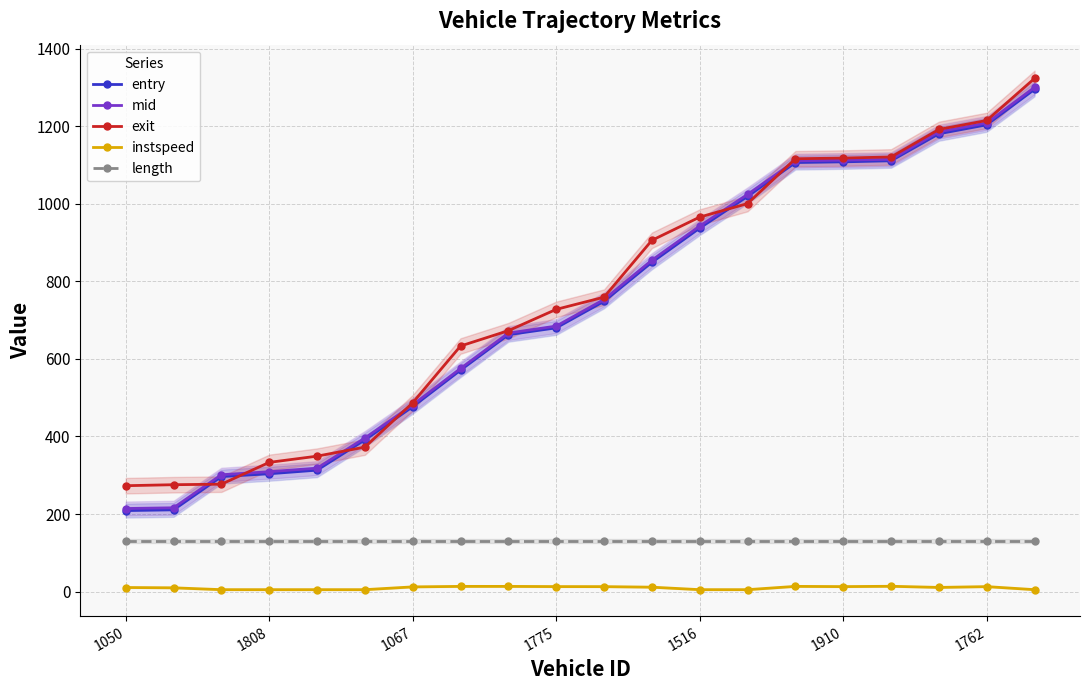

What are all the series names shown in the legend?

entry, mid, exit, instspeed, length